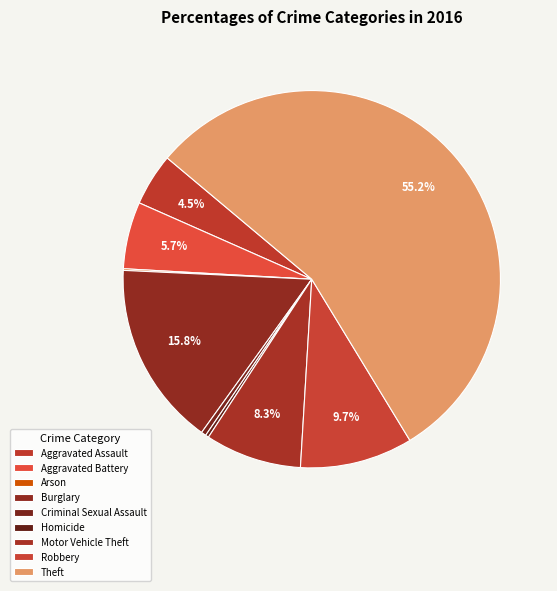

To the nearest percent, what is the average slice percentage?

11%